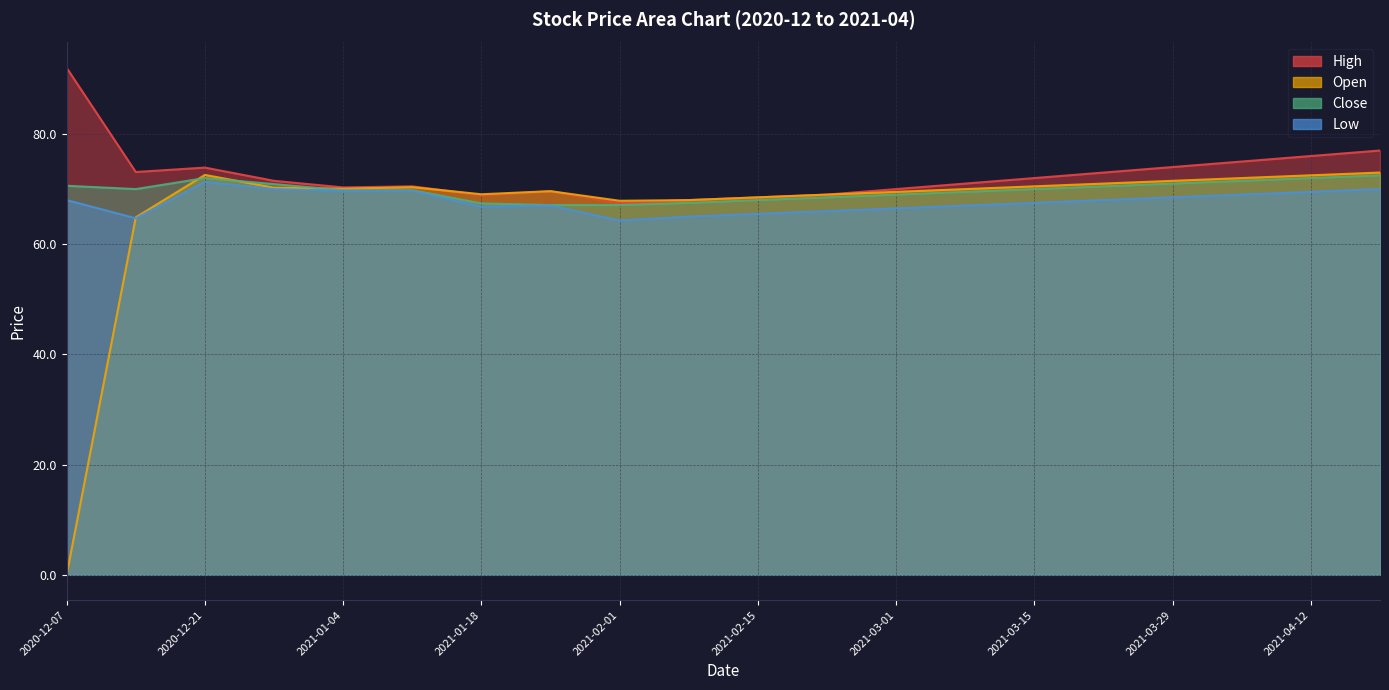

Where is the first local maximum for Close?

2020-12-21